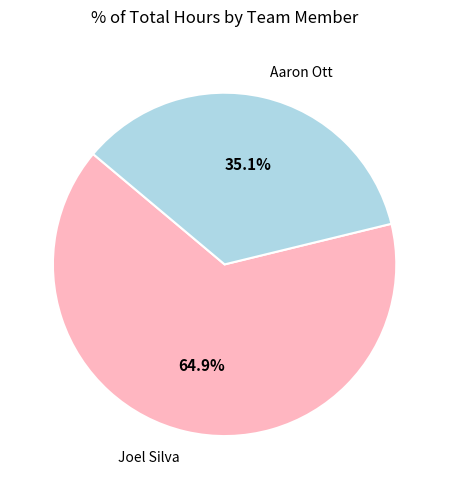

How many slices are in this pie chart?

2